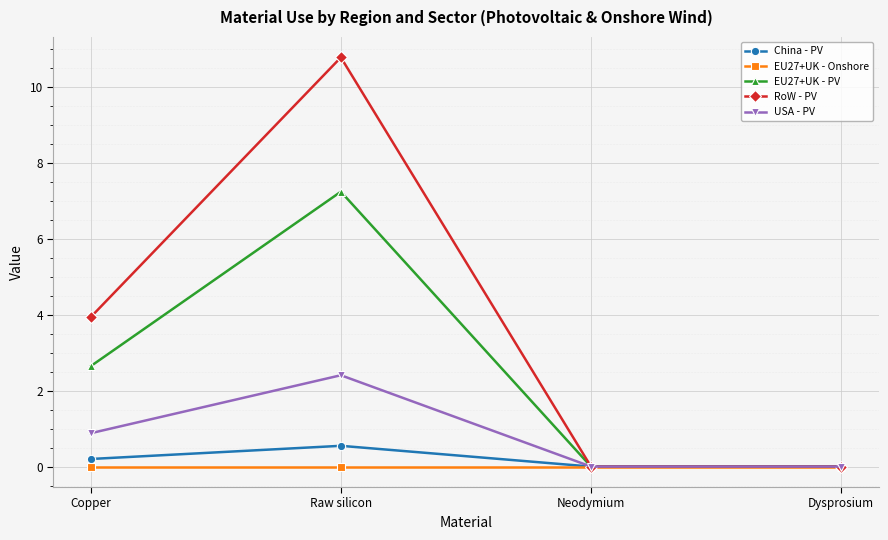

What is the total value across all series at Raw silicon?

21.0